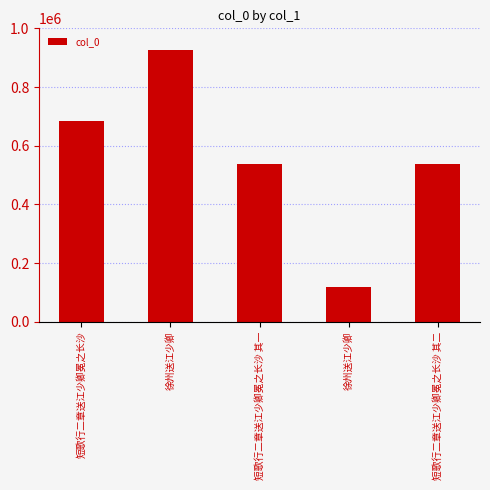

What is the sum of the values at 短歌行二章送江少卿冕之长沙 and 徐州送江少卿?

801915